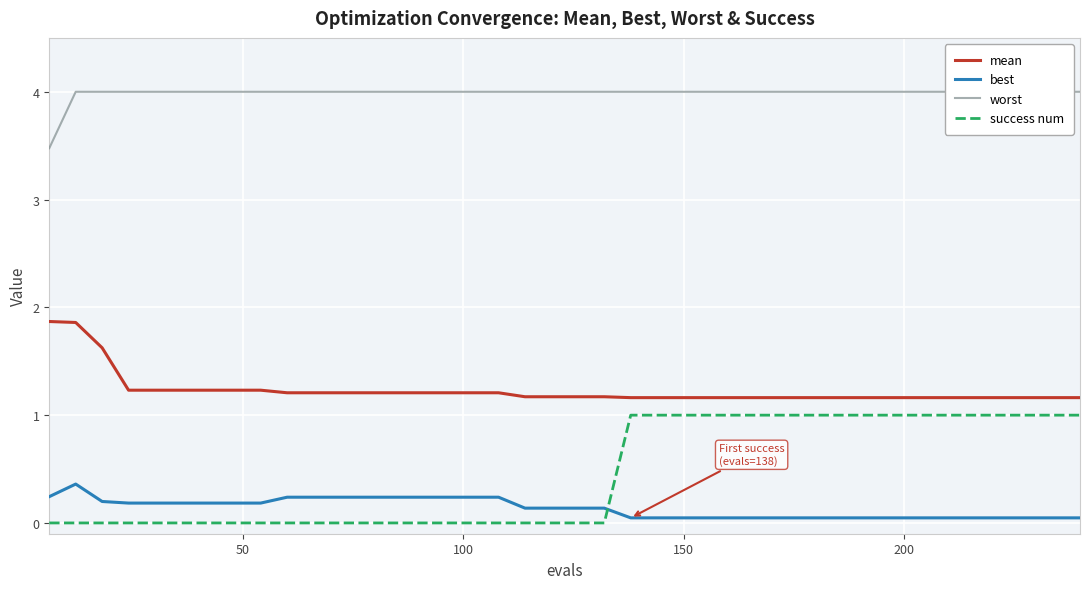

What are all the series names shown in the legend?

mean, best, worst, success num